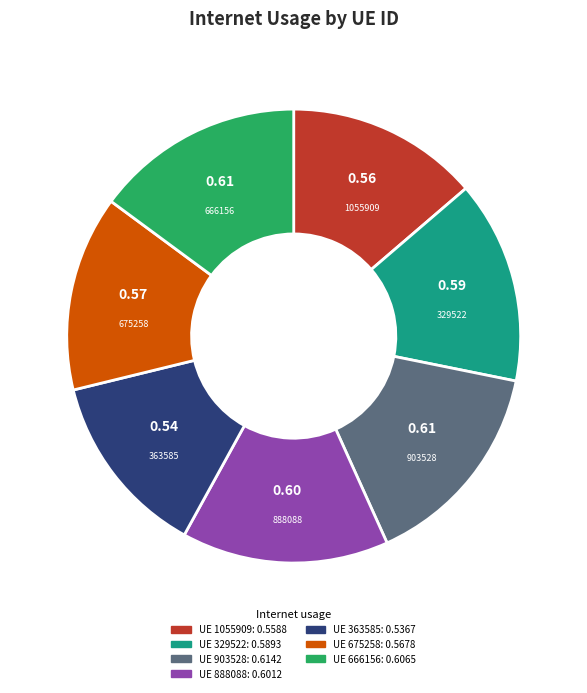

Does any single category account for the majority?

No